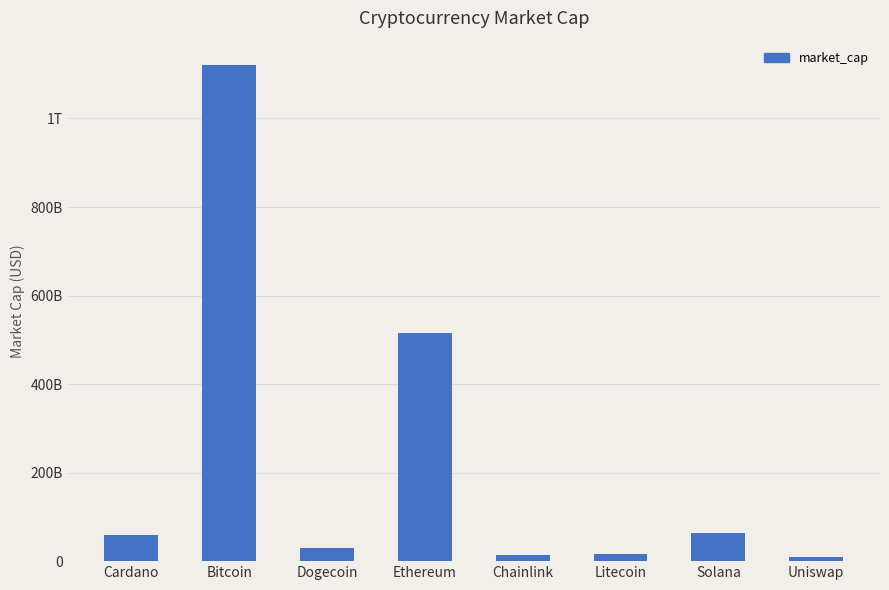

At which label is the value closest to 564776737331?

Ethereum